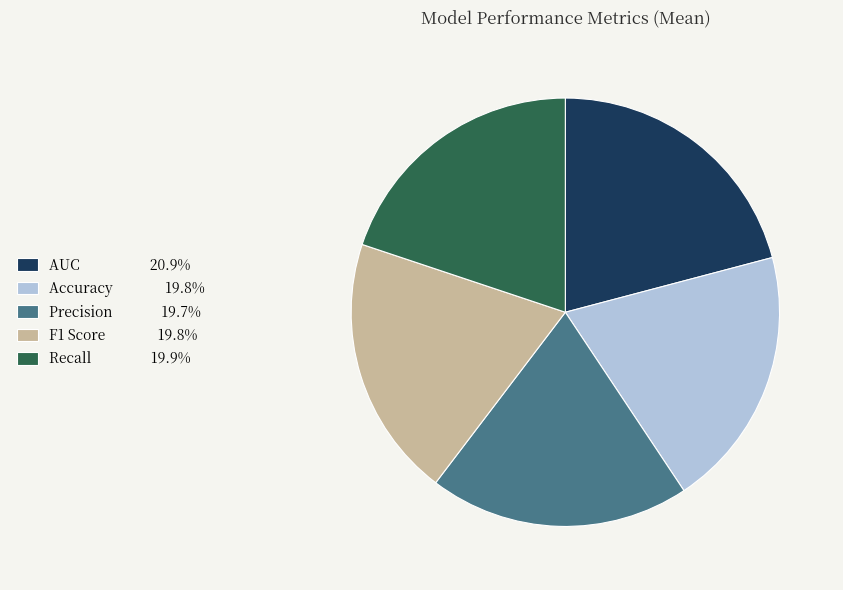

Does Accuracy account for over 50% of the chart?

No